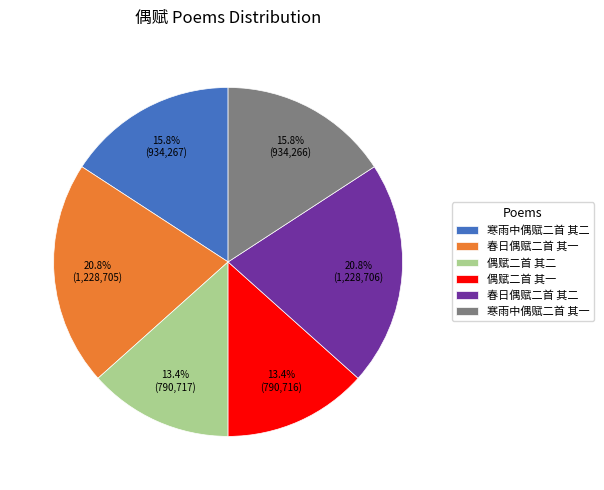

What is the ratio of the value at 春日偶赋二首 其二 to the value at 寒雨中偶赋二首 其二?

1.3